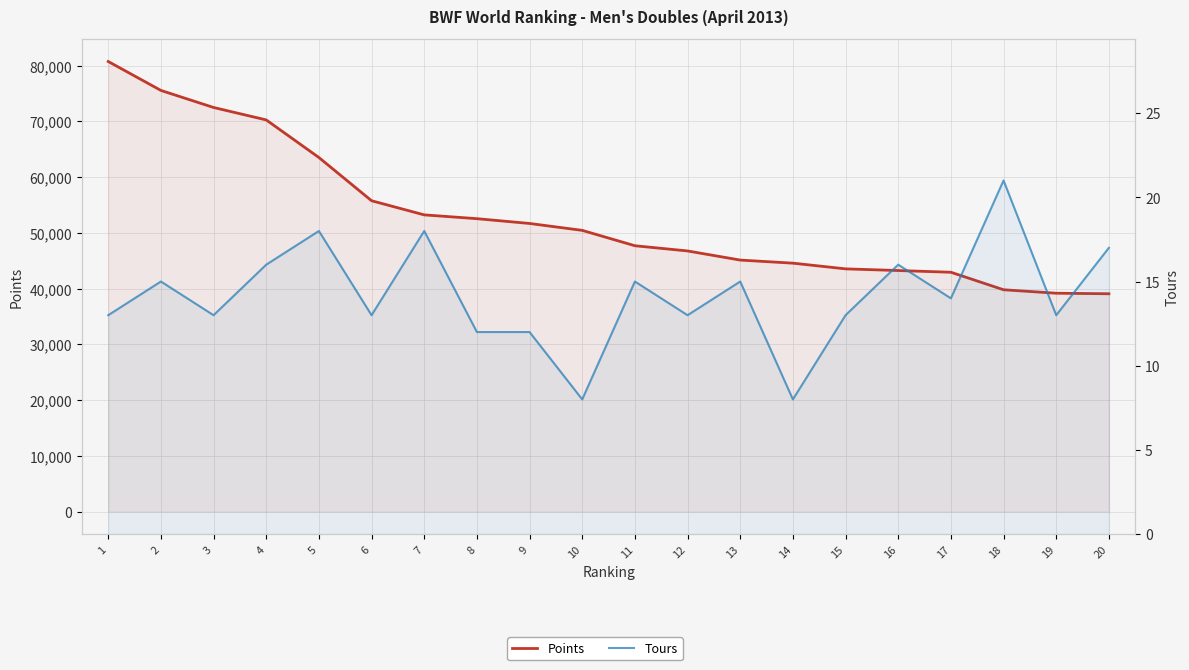

Is the value of Points at 9 greater than the value of Tours at 20?

Yes